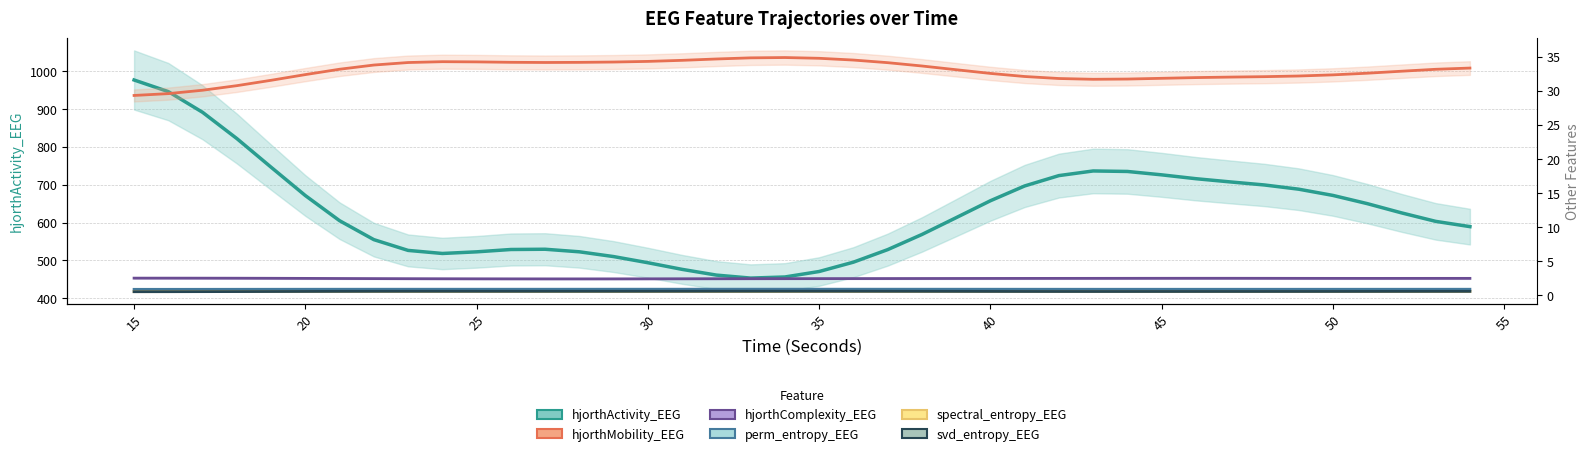

True or false: perm_entropy_EEG and spectral_entropy_EEG intersect in this chart.

False